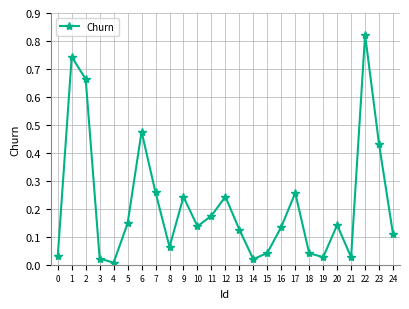

The chart shows a value of 0.3 at 6. True or false?

False